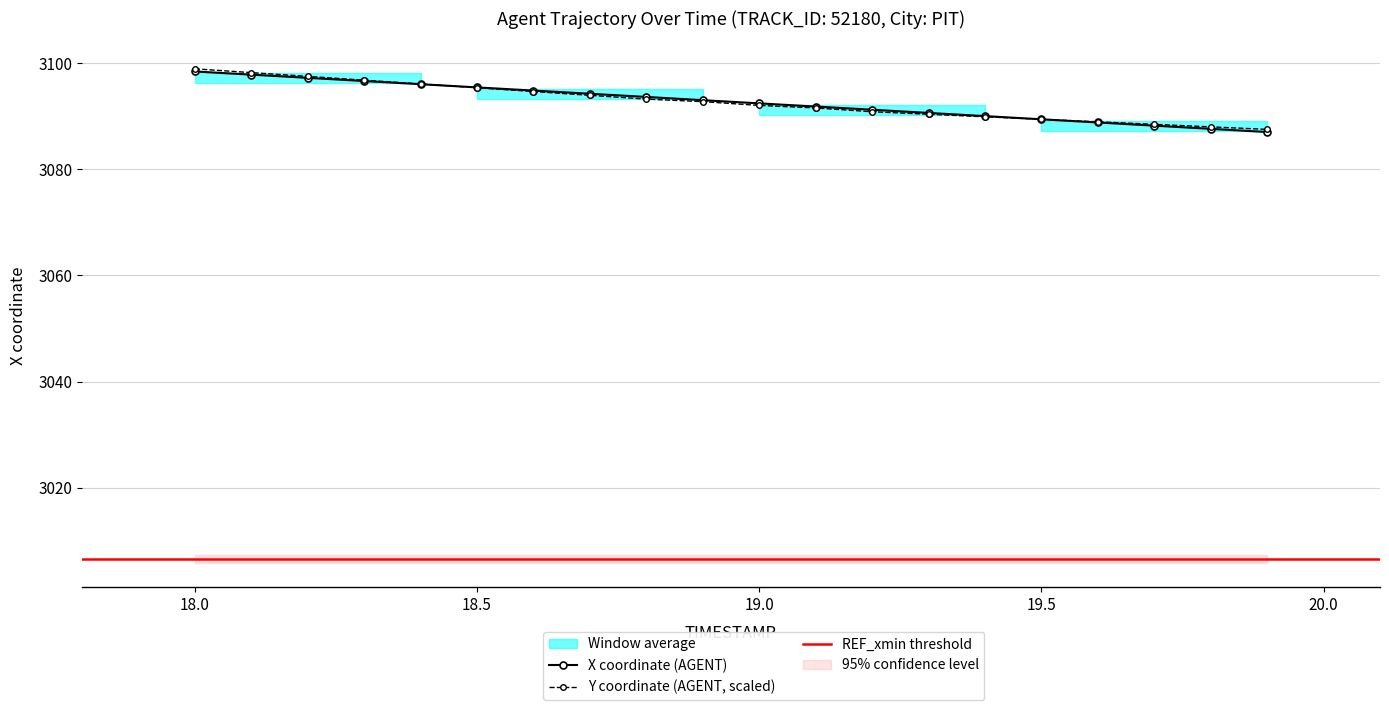

The Y coordinate (AGENT, scaled) series shows 675.2 at 18.0. True or false?

False